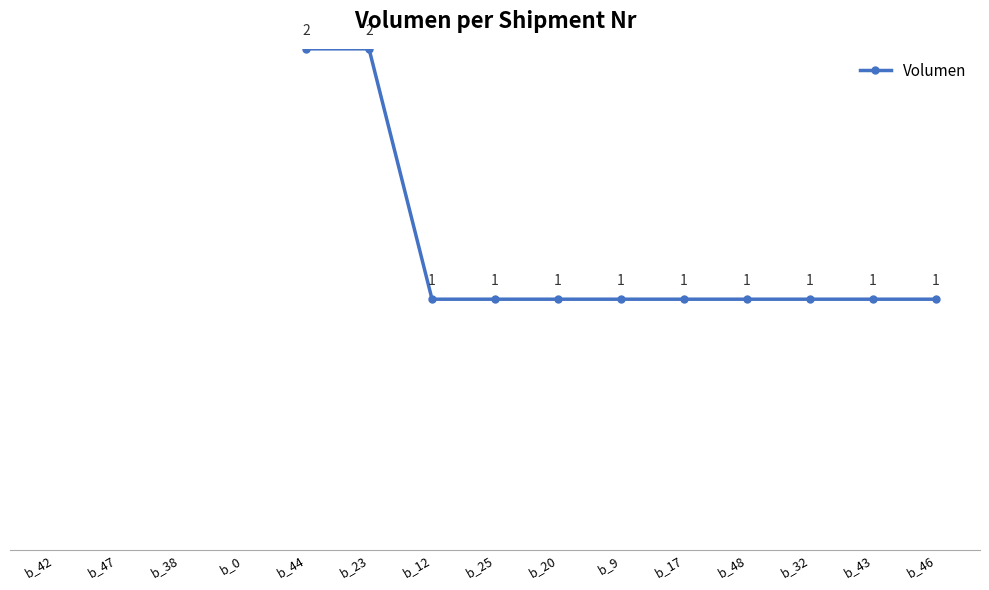

Which category has the lowest value across all series?

b_12